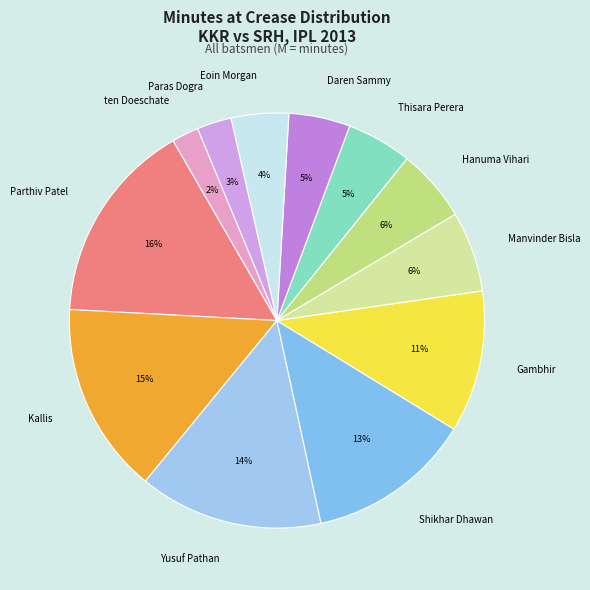

The Gambhir slice represents 11% of the pie. True or false?

True